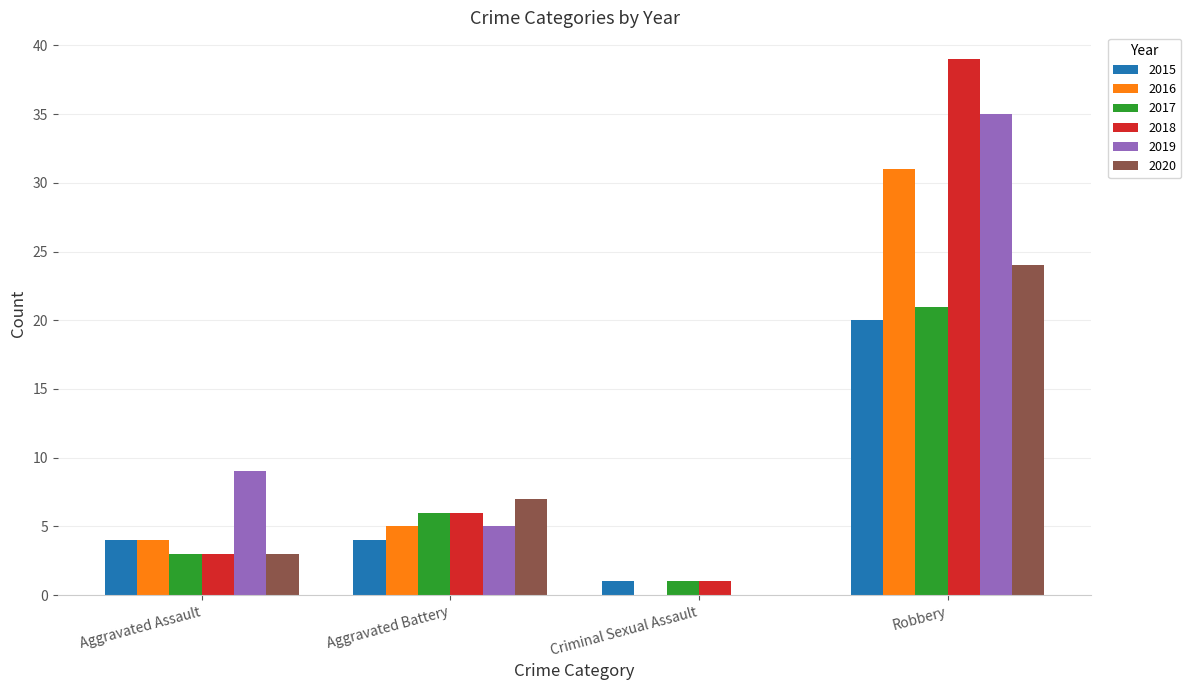

Reading right to left, transcribe all the data shown in this chart.

2015: Robbery=20	Criminal Sexual Assault=1	Aggravated Battery=4	Aggravated Assault=4
2016: Robbery=31	Criminal Sexual Assault=0	Aggravated Battery=5	Aggravated Assault=4
2017: Robbery=21	Criminal Sexual Assault=1	Aggravated Battery=6	Aggravated Assault=3
2018: Robbery=39	Criminal Sexual Assault=1	Aggravated Battery=6	Aggravated Assault=3
2019: Robbery=35	Criminal Sexual Assault=0	Aggravated Battery=5	Aggravated Assault=9
2020: Robbery=24	Criminal Sexual Assault=0	Aggravated Battery=7	Aggravated Assault=3